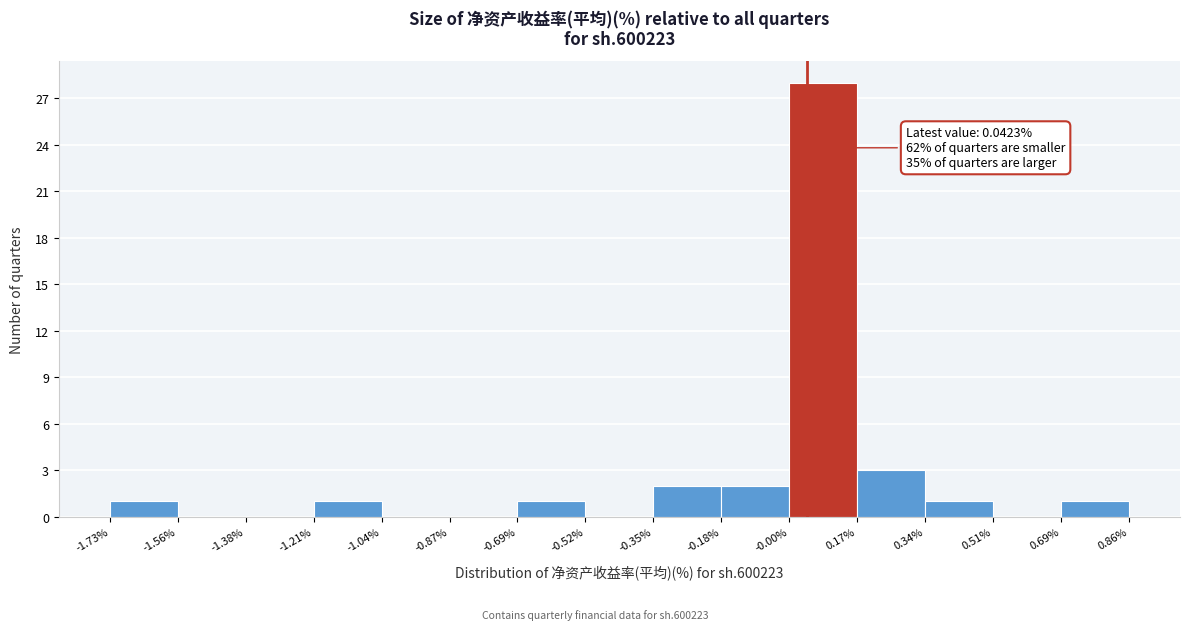

Over which range of the x-axis is the bar tallest?

-0.00% to 0.17%